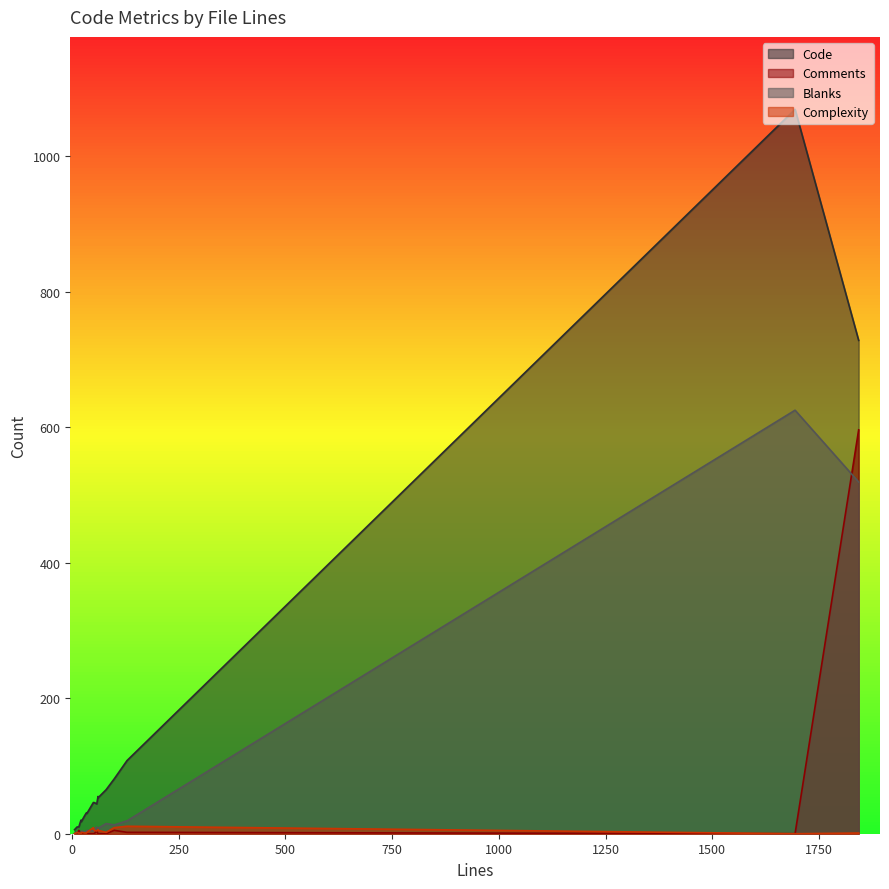

True or false: Complexity and Blanks cross at least once.

True